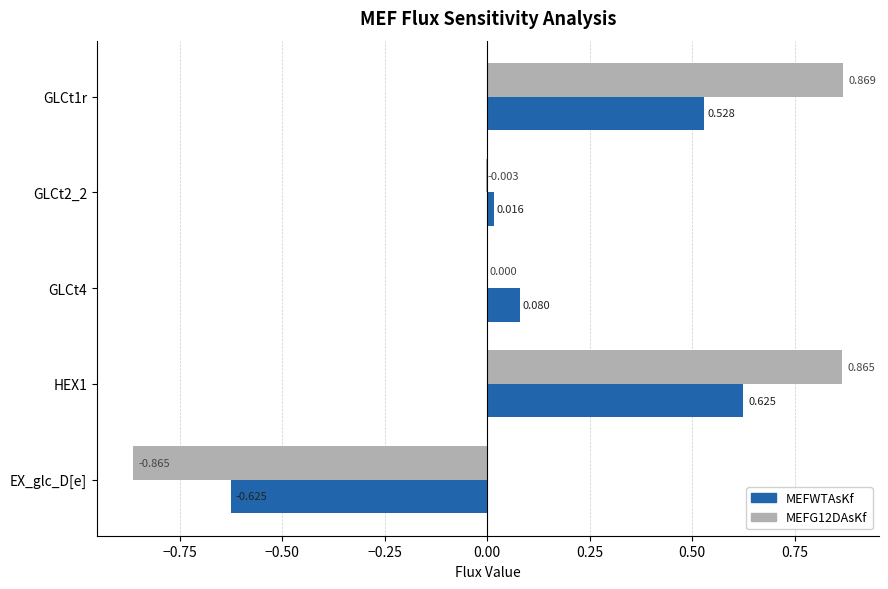

Is the value of MEFG12DAsKf at EX_glc_D[e] greater than the value of MEFWTAsKf at EX_glc_D[e]?

No